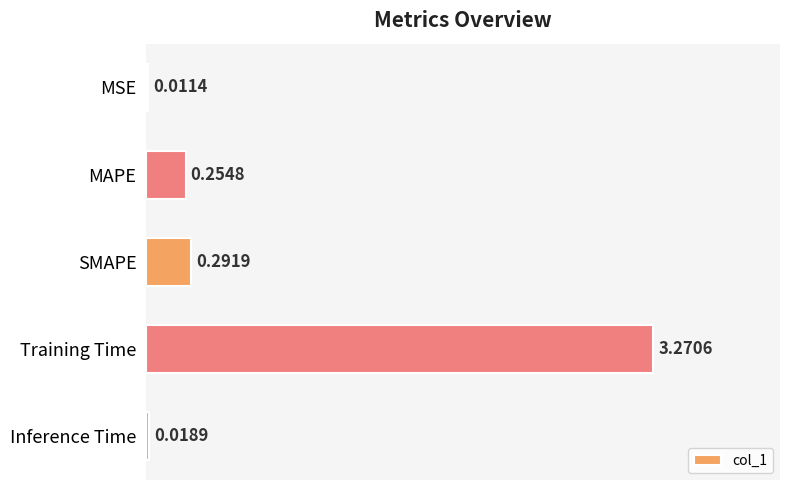

What is the sum of all values?

3.8